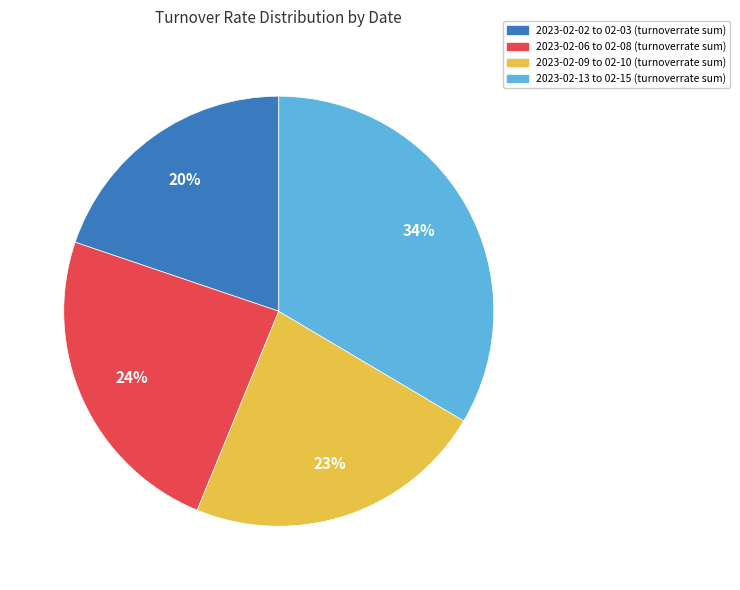

Is there a majority slice in this chart?

No